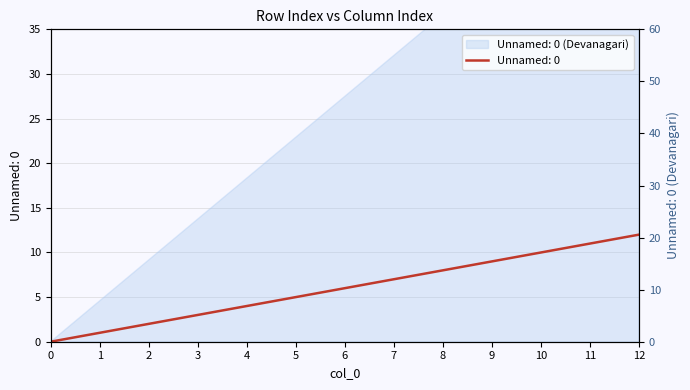

What is the ratio of the value at 8 to the value at 2?

4.0